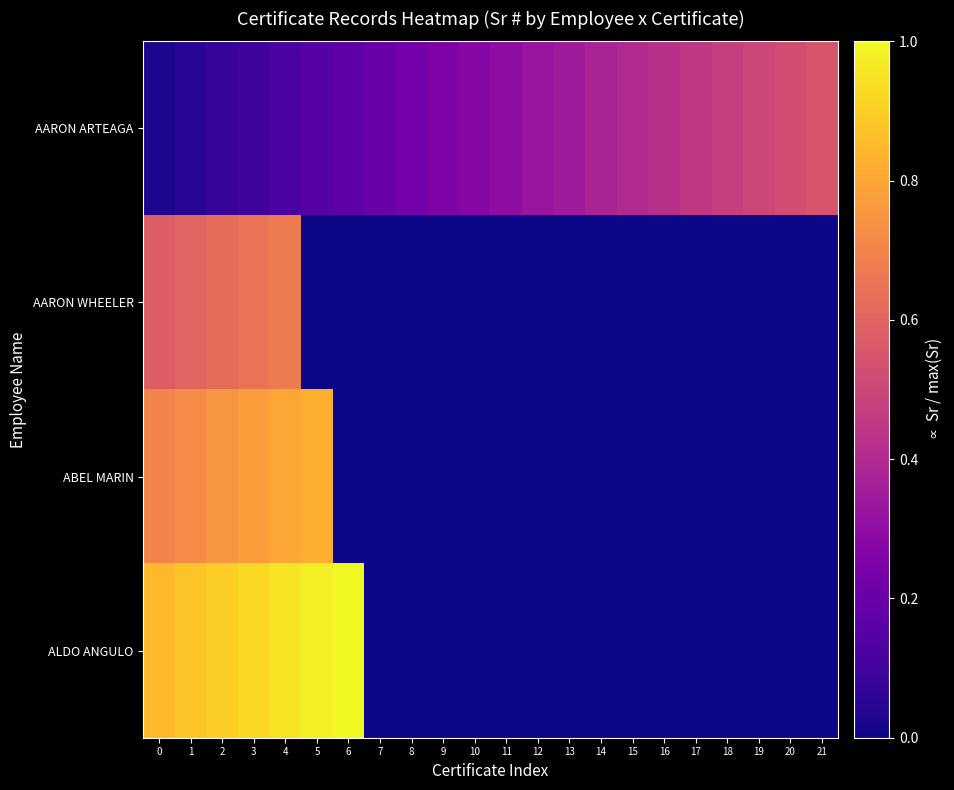

Reading left to right, what are all the values shown in this chart?

AARON ARTEAGA: 0=0.0	1=0.1	2=0.1	3=0.1	4=0.1	5=0.1	6=0.2	7=0.2	8=0.2	9=0.2	10=0.3	11=0.3	12=0.3	13=0.3	14=0.4	15=0.4	16=0.4	17=0.5	18=0.5	19=0.5	20=0.5	21=0.6
AARON WHEELER: 0=0.6	1=0.6	2=0.6	3=0.7	4=0.7	5=0.0	6=0.0	7=0.0	8=0.0	9=0.0	10=0.0	11=0.0	12=0.0	13=0.0	14=0.0	15=0.0	16=0.0	17=0.0	18=0.0	19=0.0	20=0.0	21=0.0
ABEL MARIN: 0=0.7	1=0.7	2=0.8	3=0.8	4=0.8	5=0.8	6=0.0	7=0.0	8=0.0	9=0.0	10=0.0	11=0.0	12=0.0	13=0.0	14=0.0	15=0.0	16=0.0	17=0.0	18=0.0	19=0.0	20=0.0	21=0.0
ALDO ANGULO: 0=0.8	1=0.9	2=0.9	3=0.9	4=0.9	5=1.0	6=1.0	7=0.0	8=0.0	9=0.0	10=0.0	11=0.0	12=0.0	13=0.0	14=0.0	15=0.0	16=0.0	17=0.0	18=0.0	19=0.0	20=0.0	21=0.0